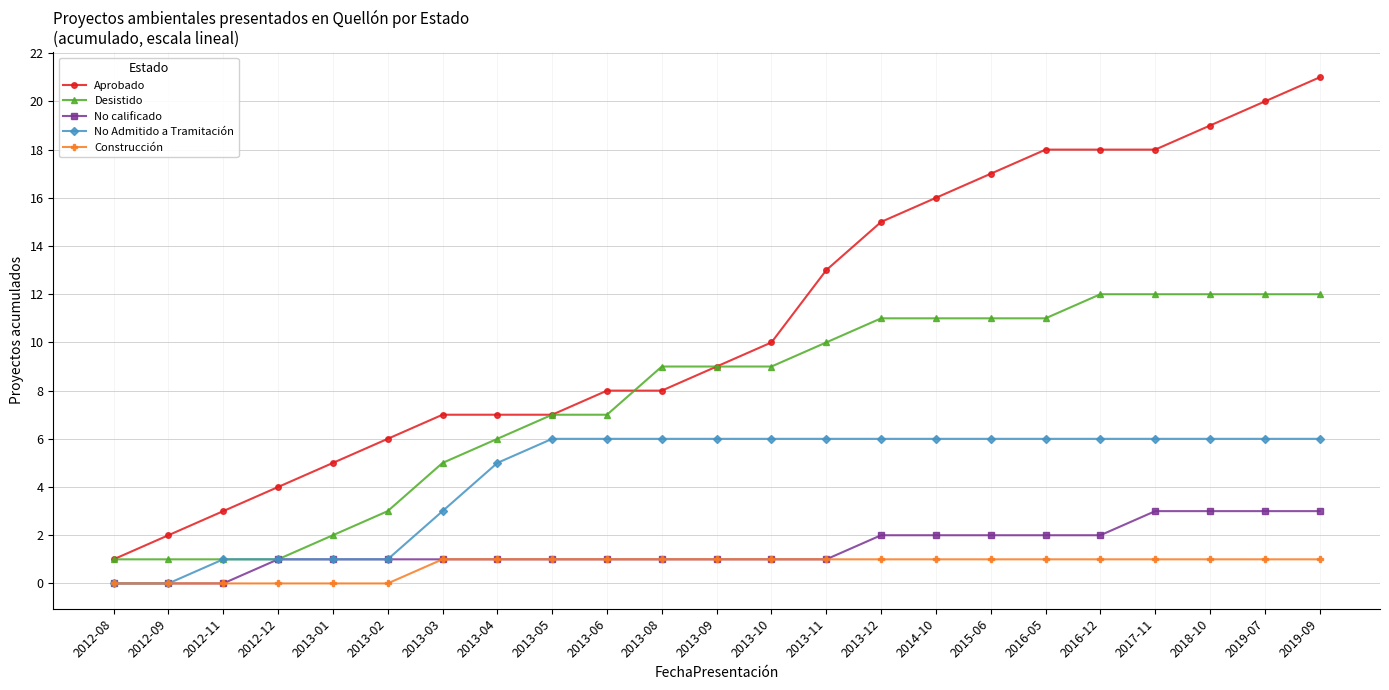

What is the difference between the highest and lowest values at 2013-04?

6